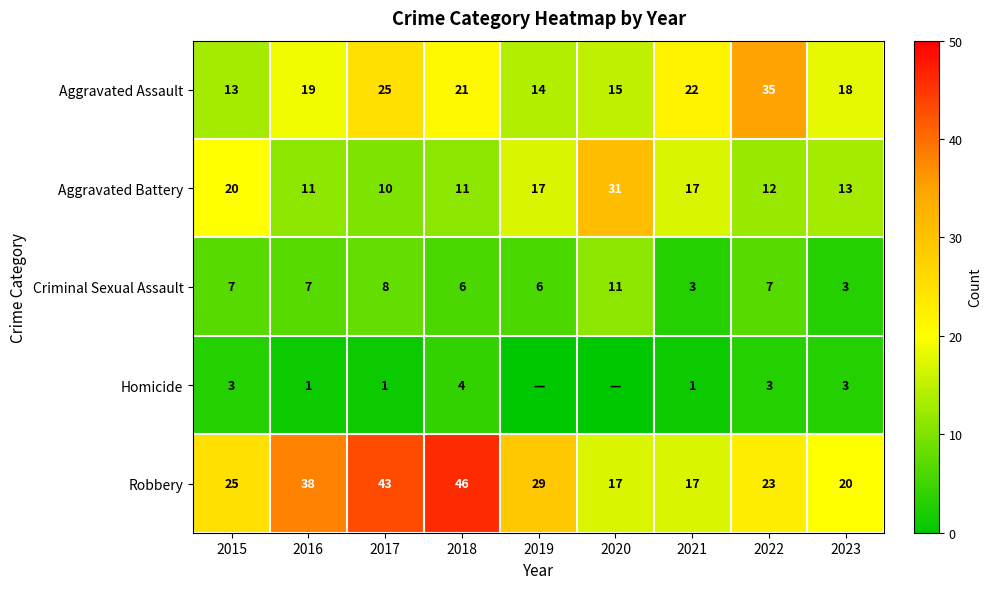

Is it true that Criminal Sexual Assault equals 7 at 2016?

True